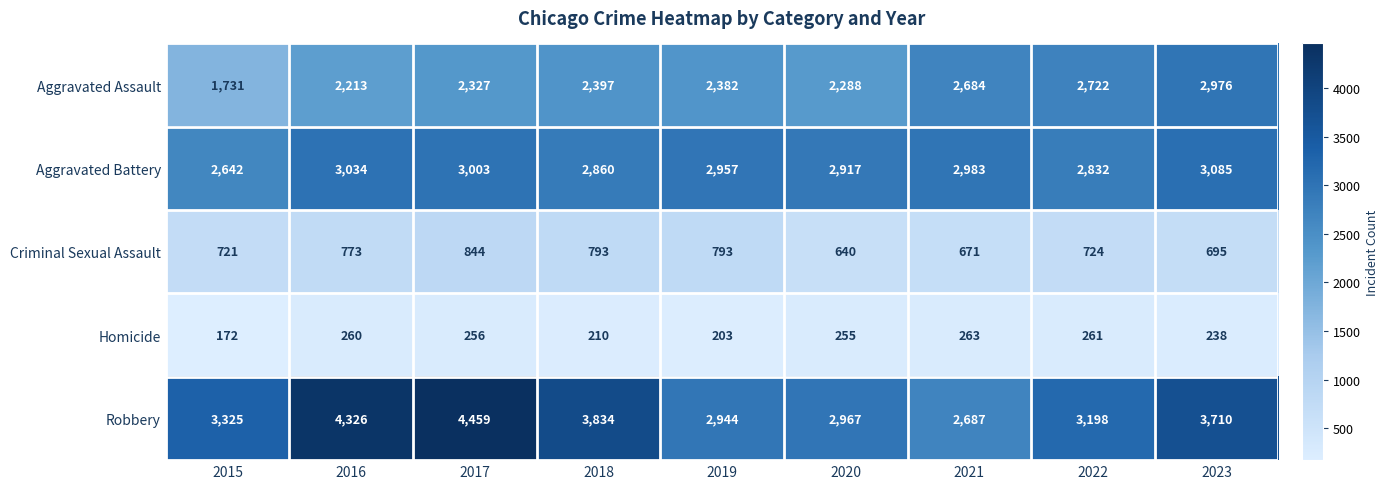

List the series in order of their peak value, highest first.

Robbery, Aggravated Battery, Aggravated Assault, Criminal Sexual Assault, Homicide